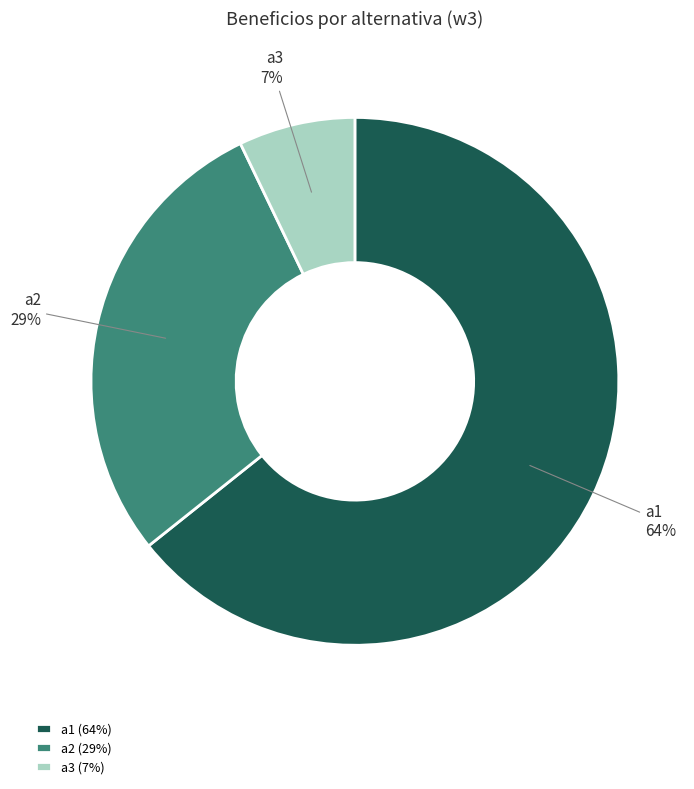

Rank the categories by value from highest to lowest.

a1, a2, a3